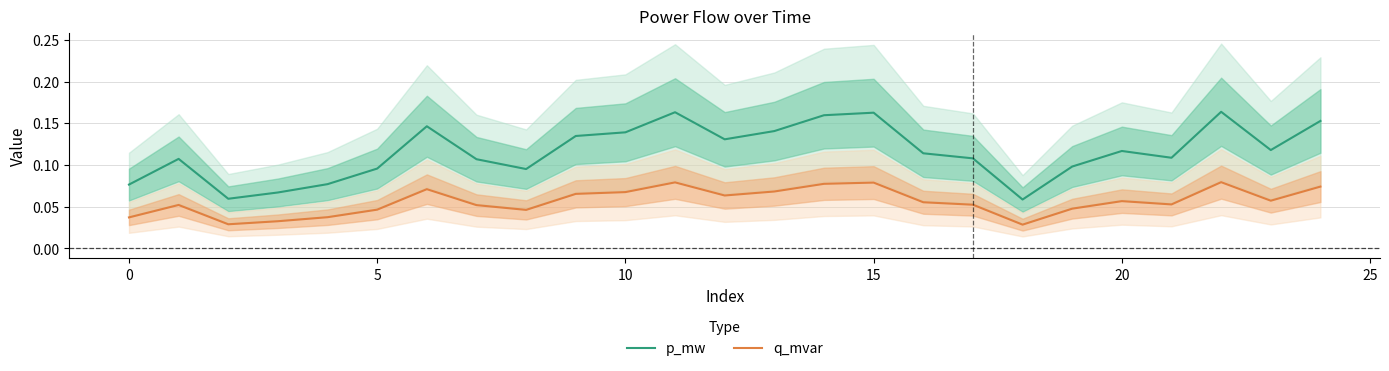

What is the total value across all series at 21?

0.2